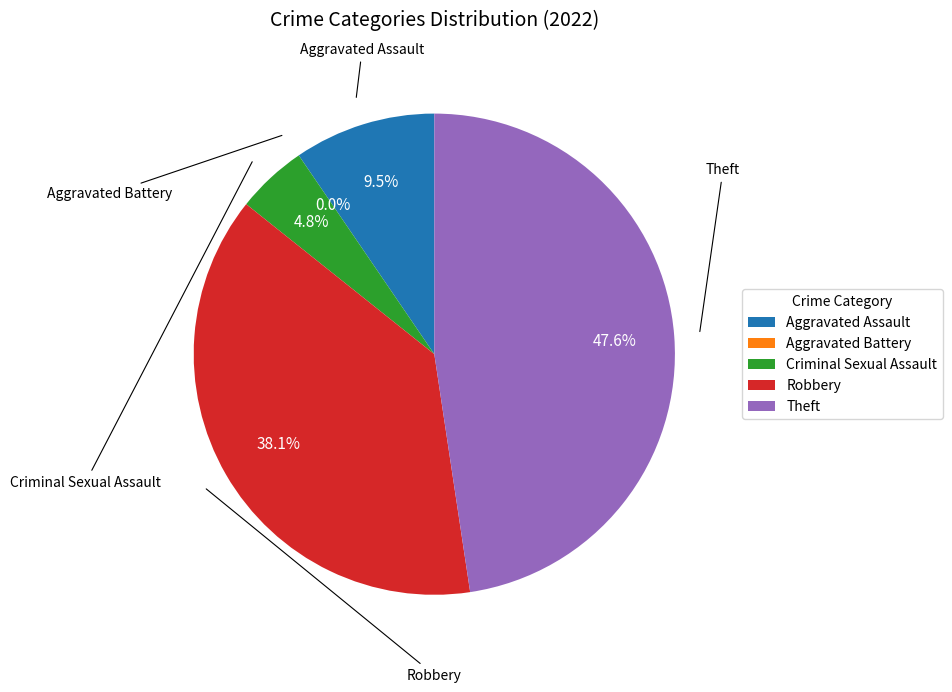

Which category has the biggest portion of the pie?

Theft